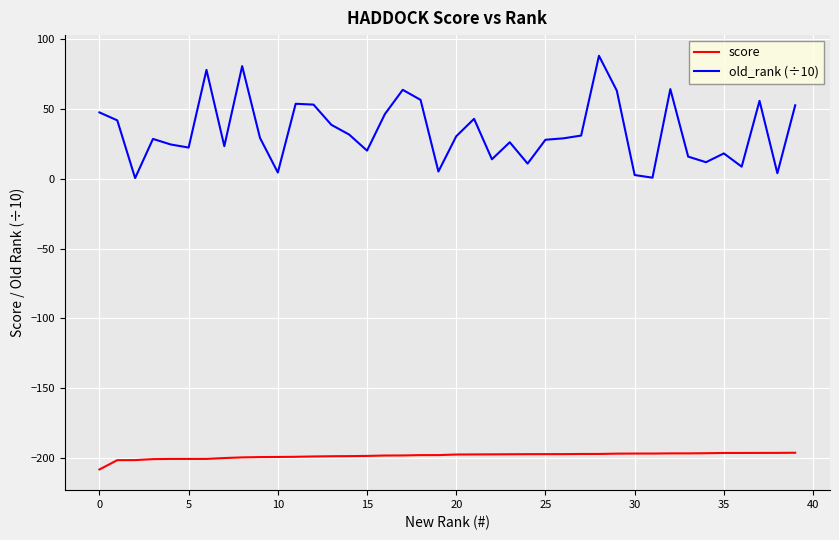

True or false: old_rank (÷10) and score cross at least once.

False